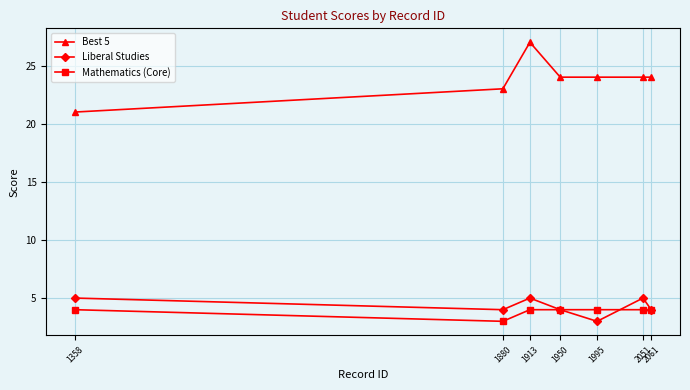

How many distinct data groups are displayed?

3